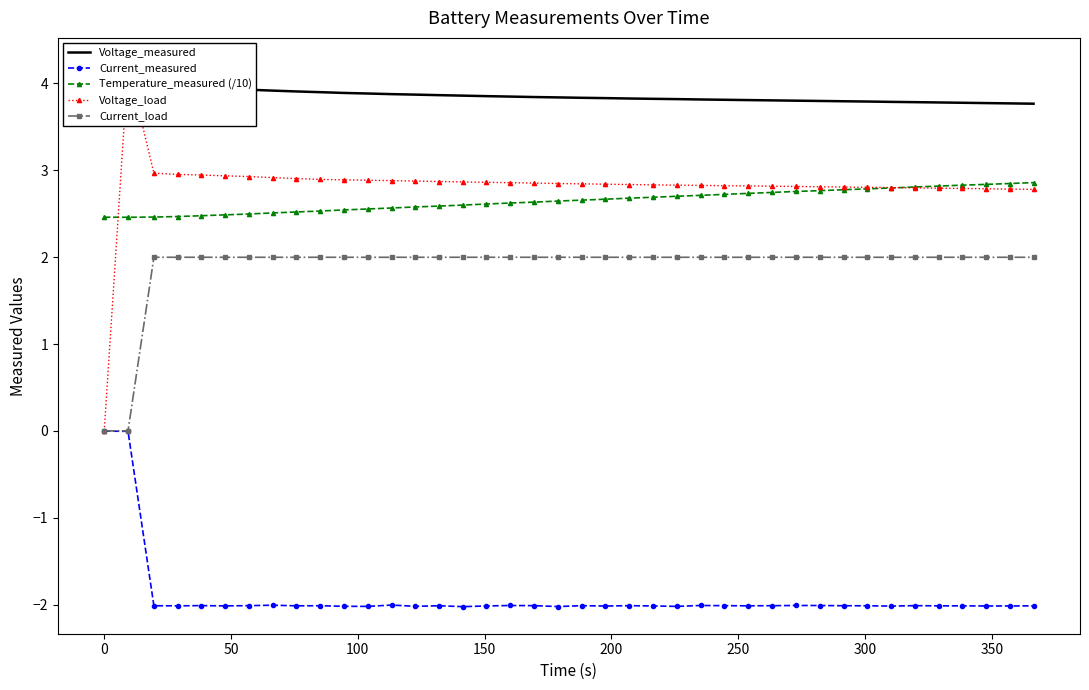

How many values in the Current_load series exceed 1?

38